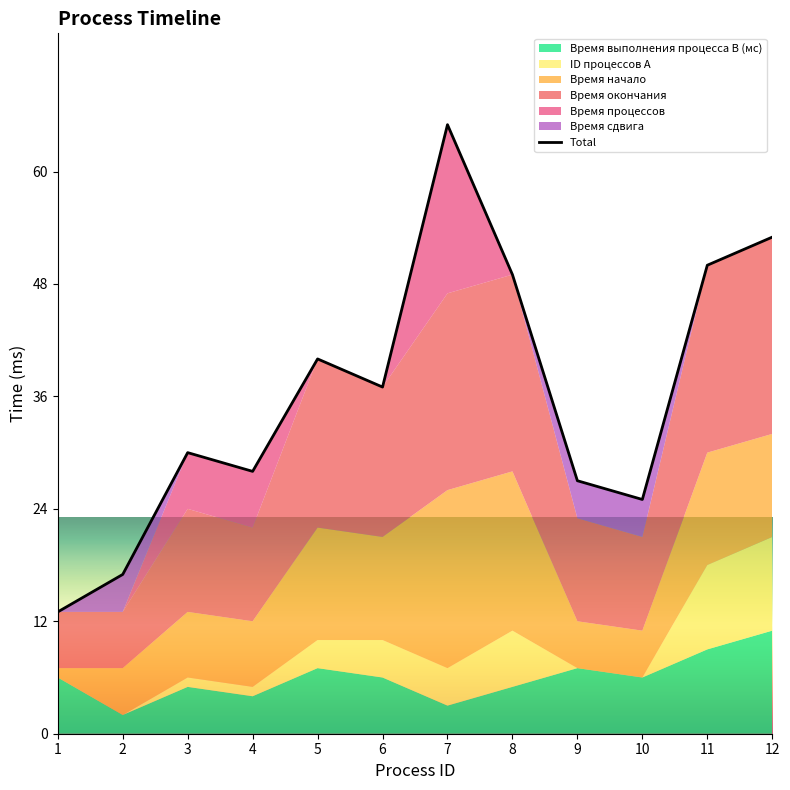

Does the chart display data point markers on the line(s)?

No